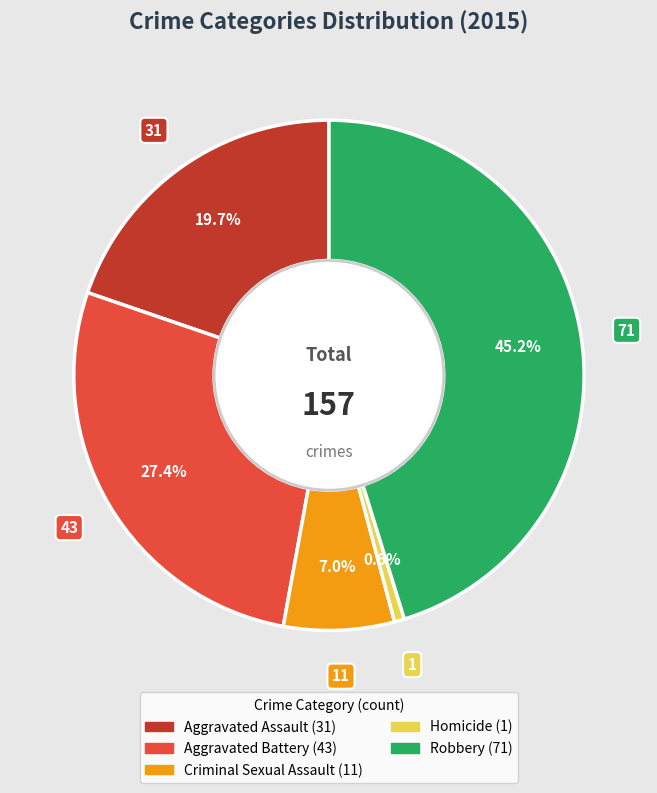

To the nearest percent, what is the average slice percentage?

20%